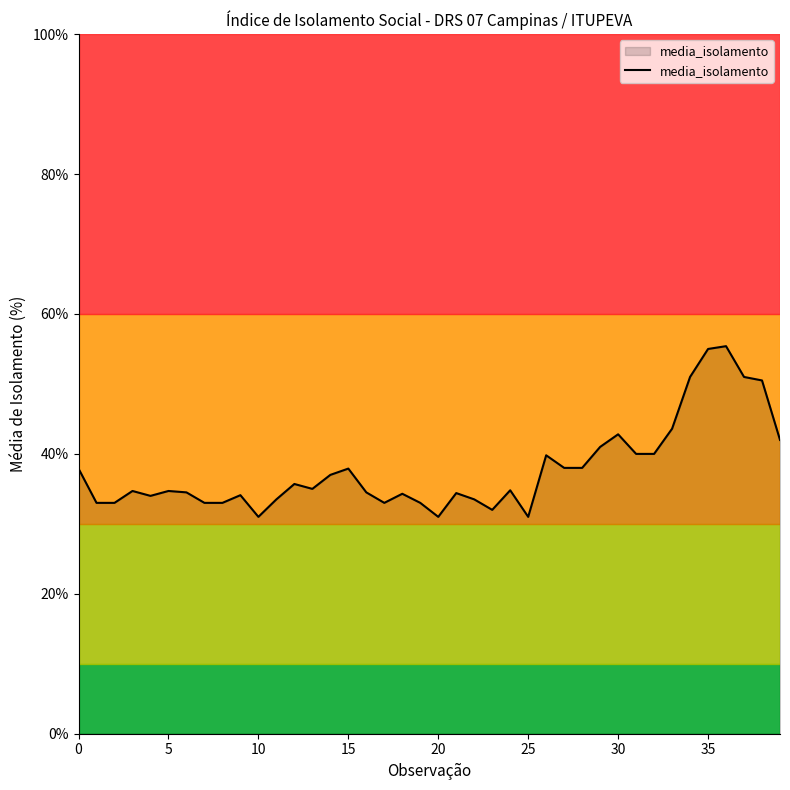

What is the minimum value shown in the chart?

31.0